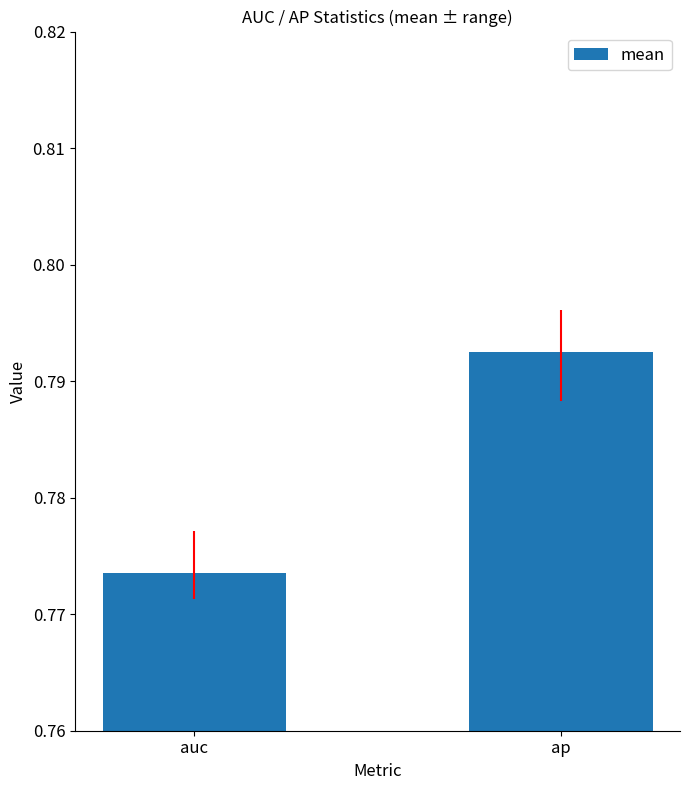

At which label is the value closest to 0?

auc